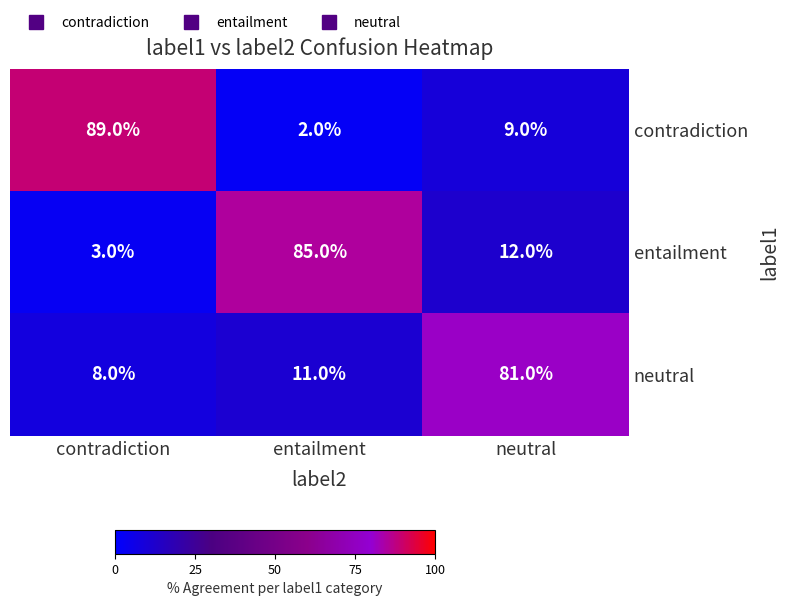

Rank the series by their maximum value, from lowest to highest.

neutral, entailment, contradiction